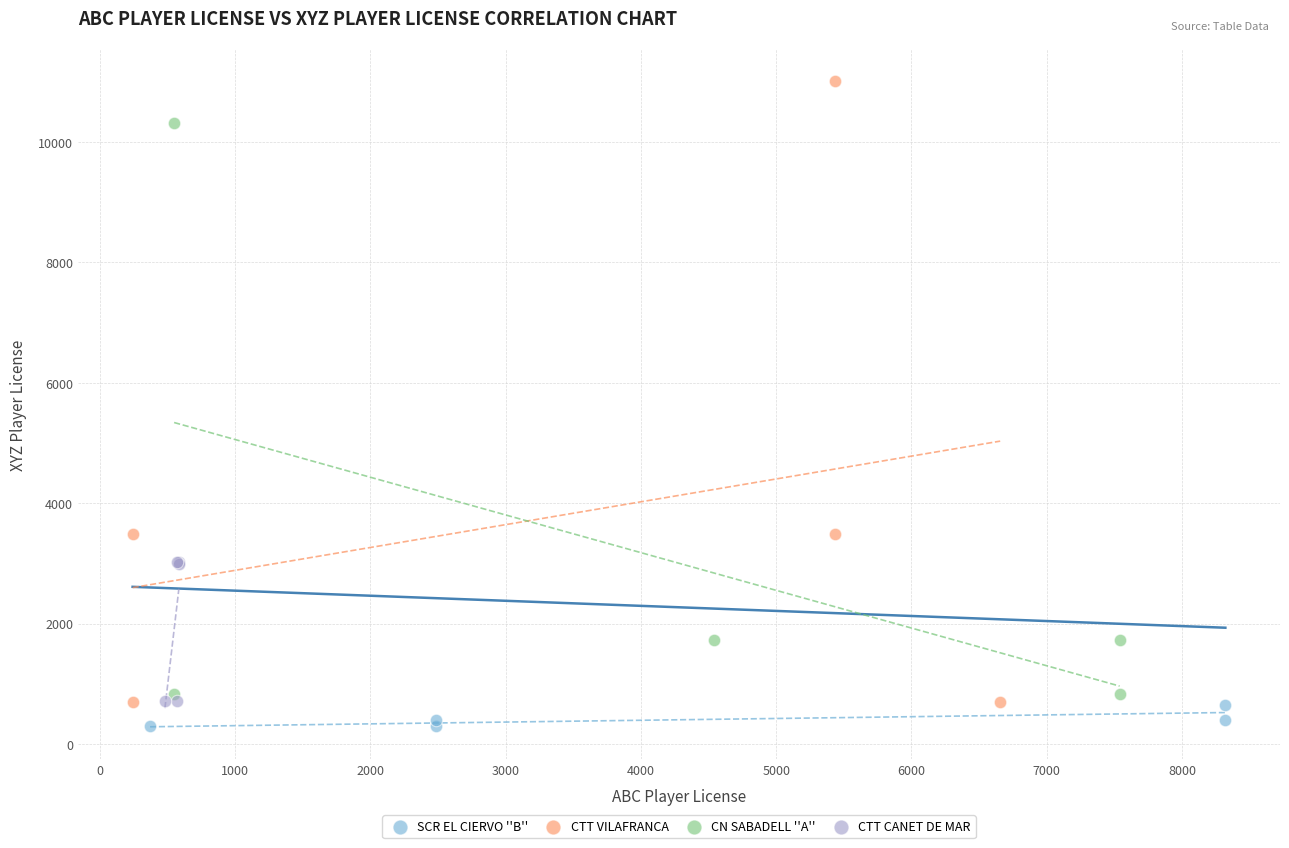

Which series has the largest Y range (max minus min)?

CTT VILAFRANCA